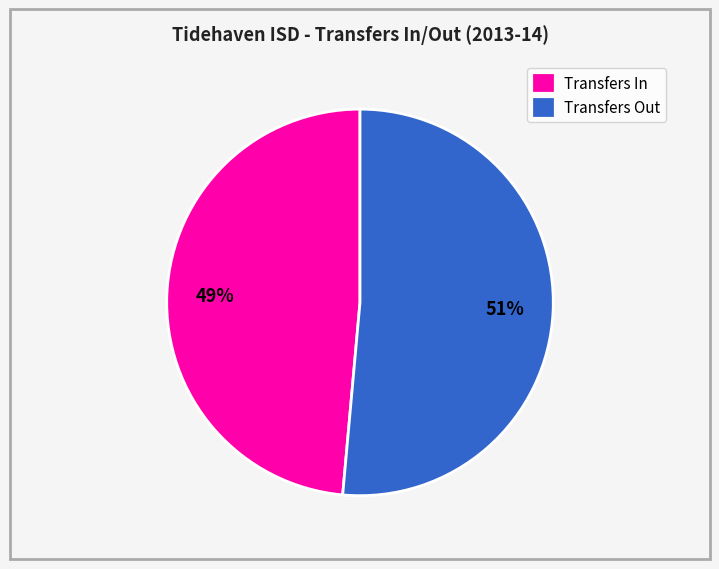

True or false: Transfers Out accounts for 61% of the total.

False